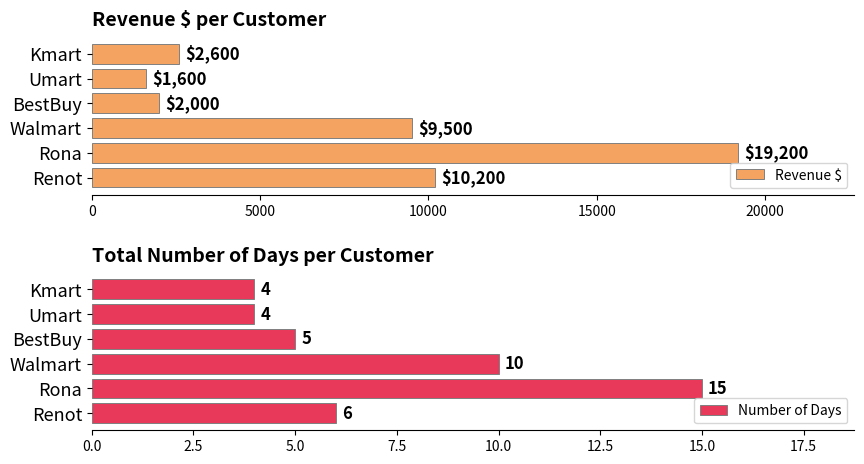

What is the value of the Number of Days bar at the 1st from the left?

6